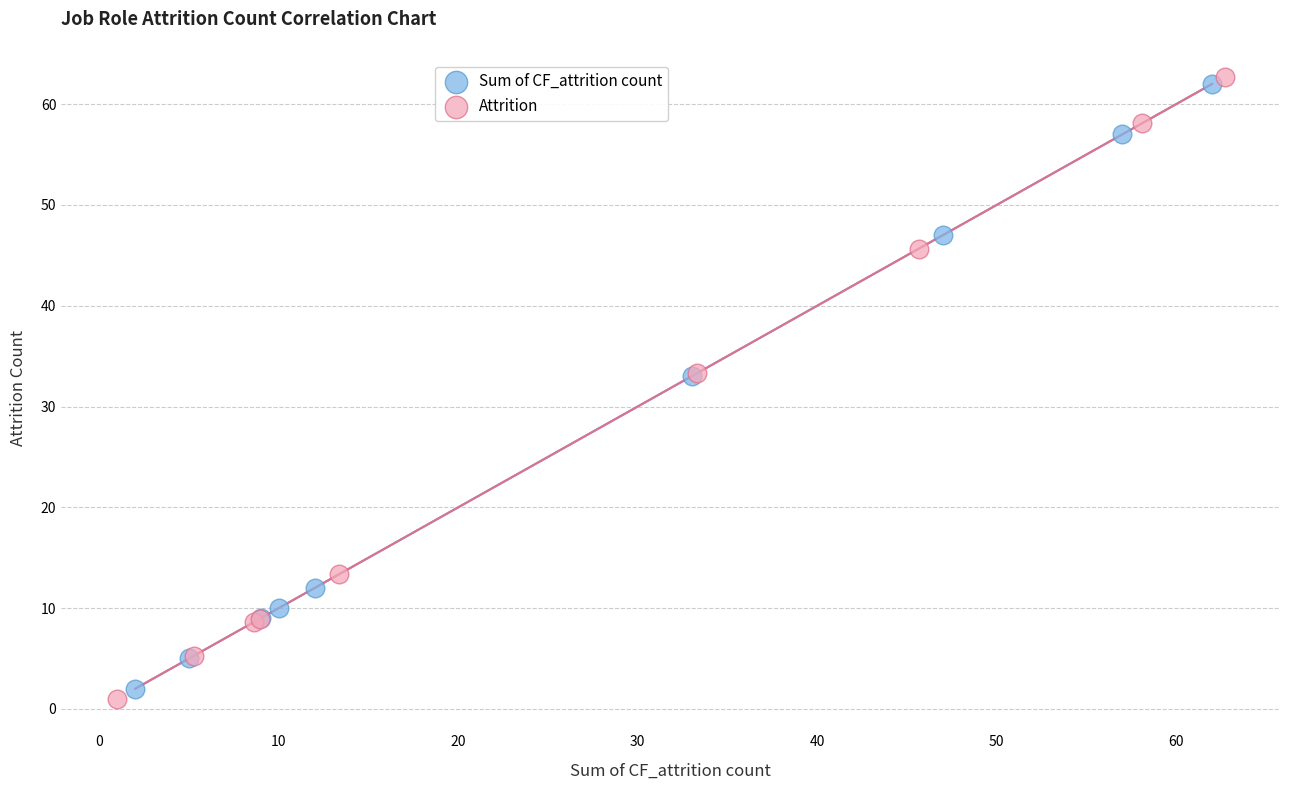

Which series has the widest spread of Y values?

Attrition